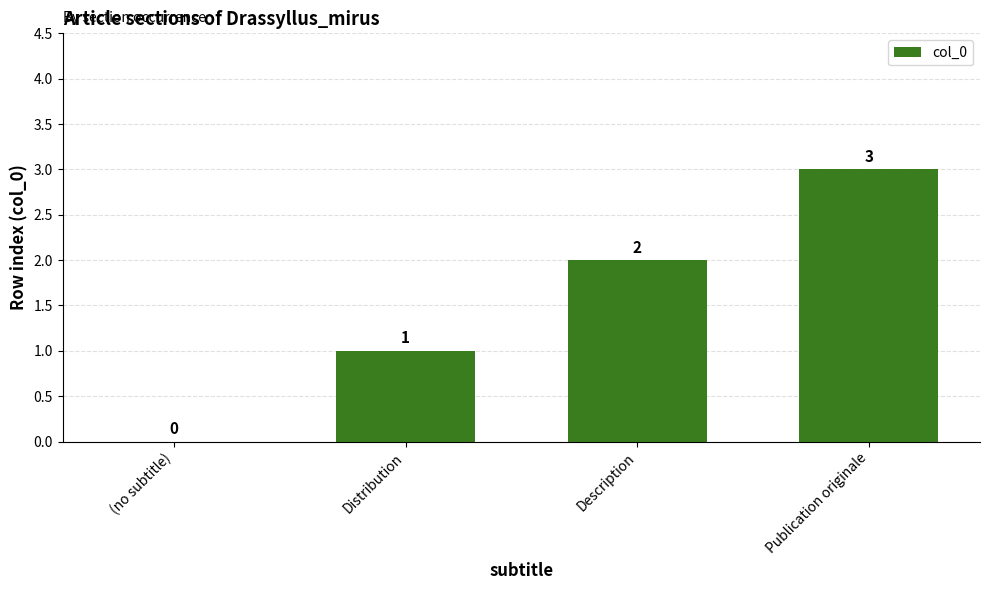

How many values are between 1 and 3?

3